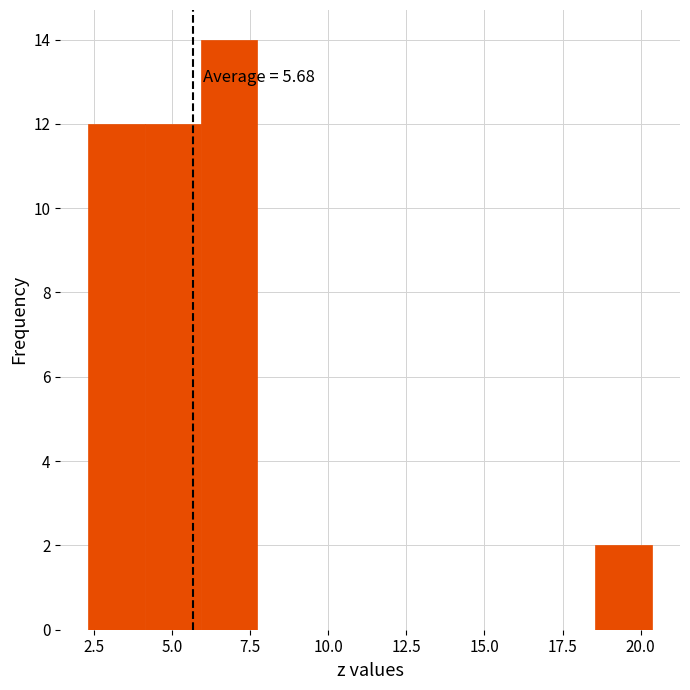

Read against the x-axis, roughly where is the centre of the tallest bar?

7.0